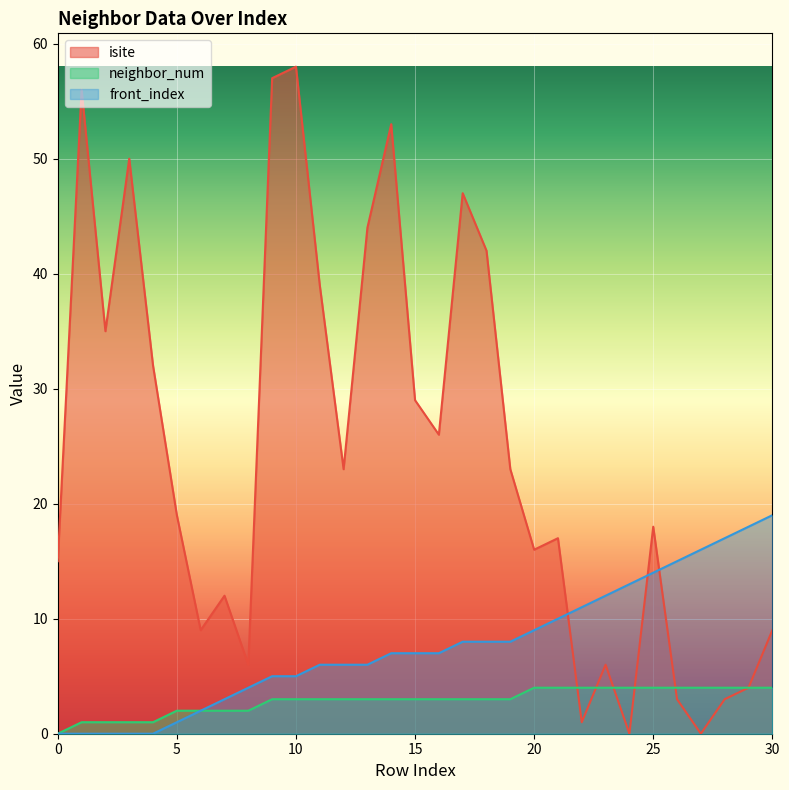

What are all the series names shown in the legend?

isite, neighbor_num, front_index